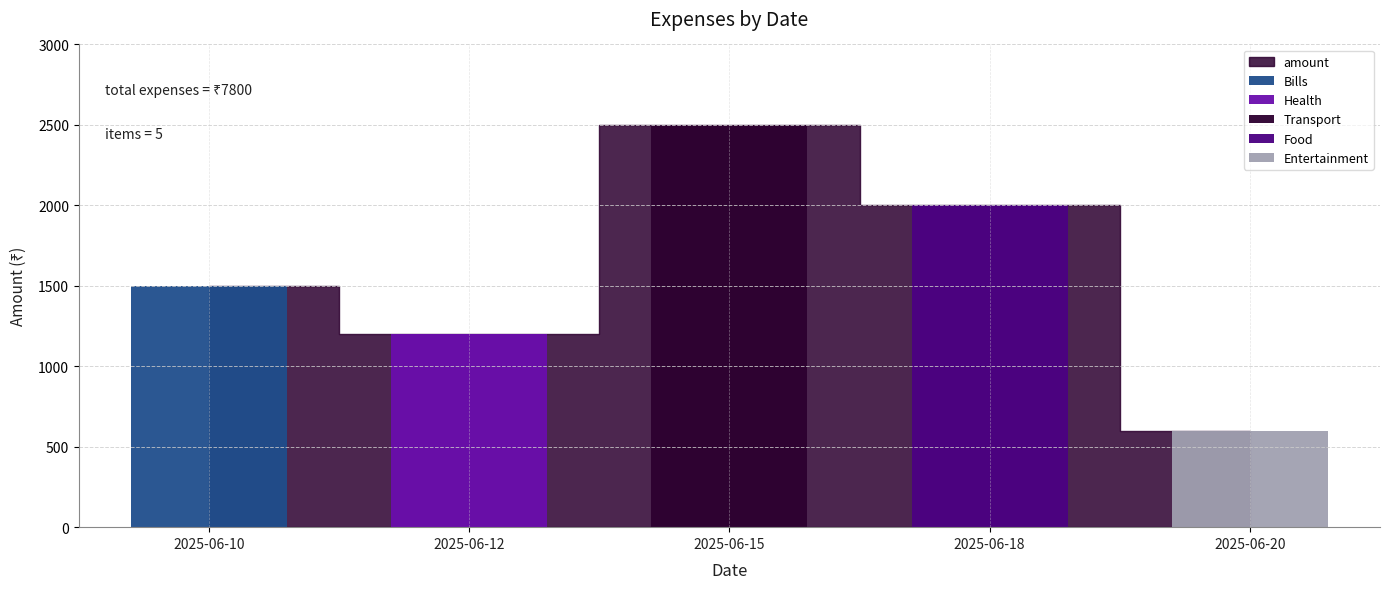

What is the approximate value at 2025-06-15, to the nearest 50?

2500